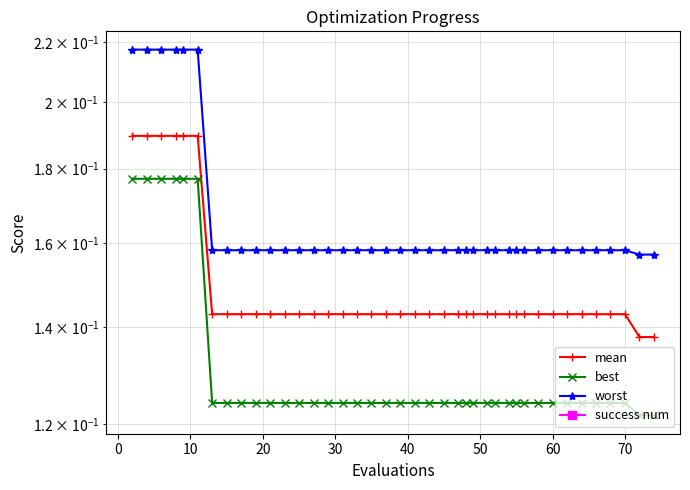

Rank the series by their maximum value, from highest to lowest.

worst, mean, best, success num